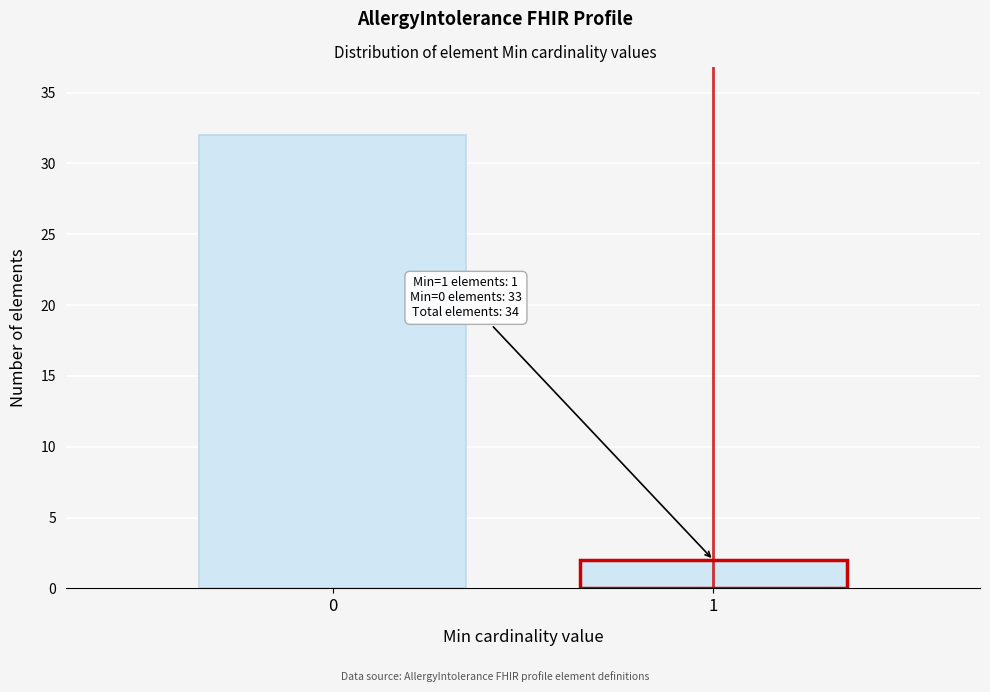

Reading left to right, list all the values displayed in this chart.

0=32	1=2